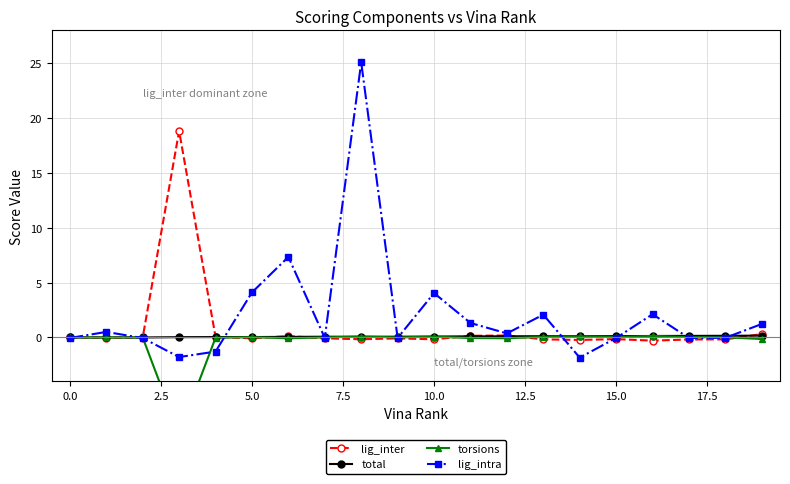

At how many categories does at least one series exceed 1?

9